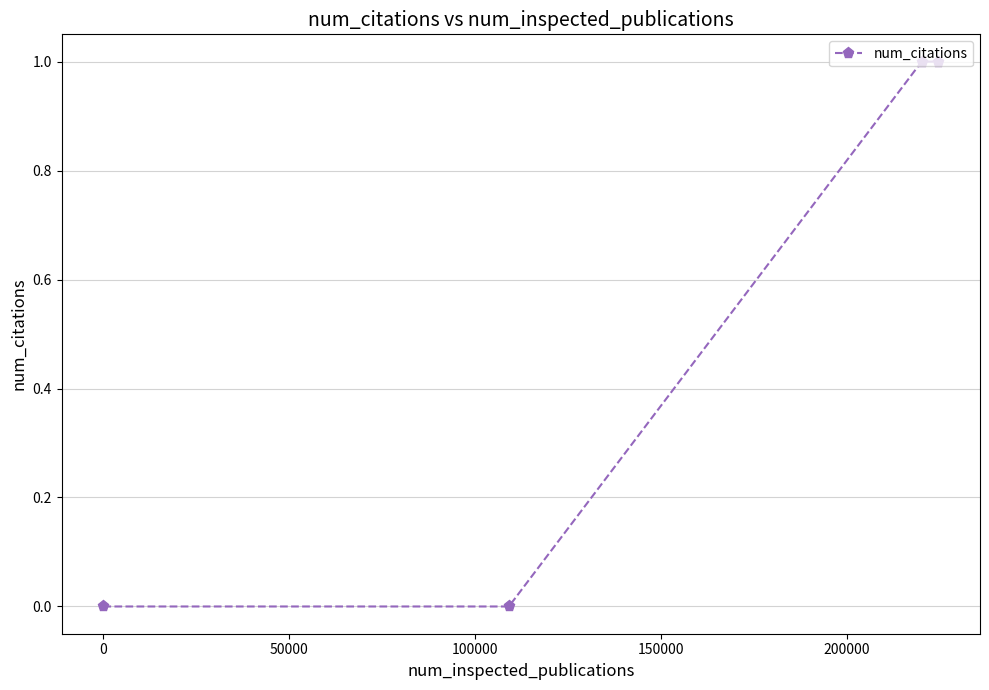

Reading left to right, list all the values displayed in this chart.

0	0	1	1